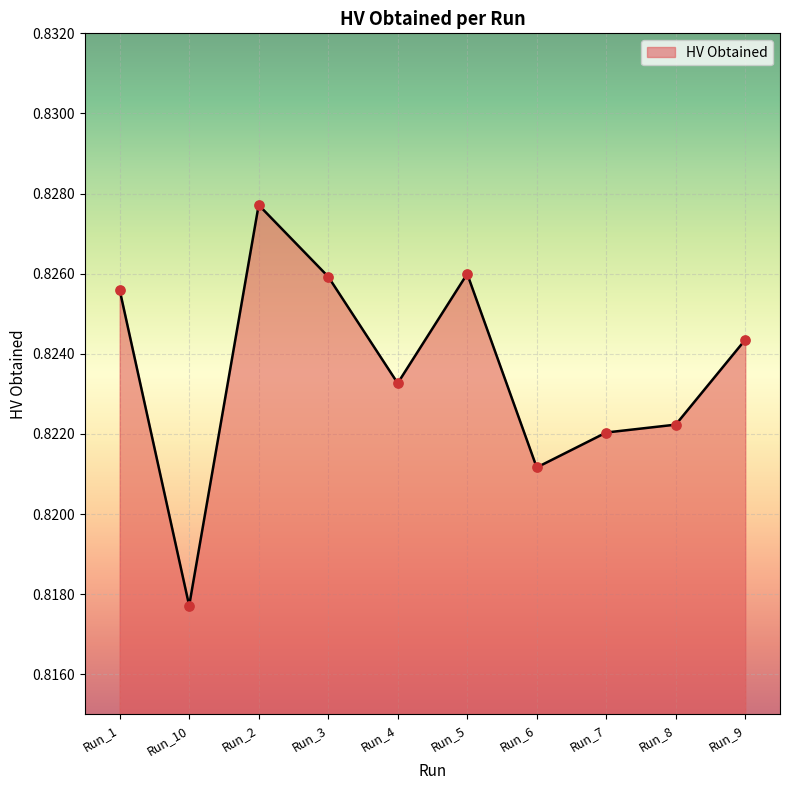

Which has a higher value, Run_10 or Run_3?

Run_3